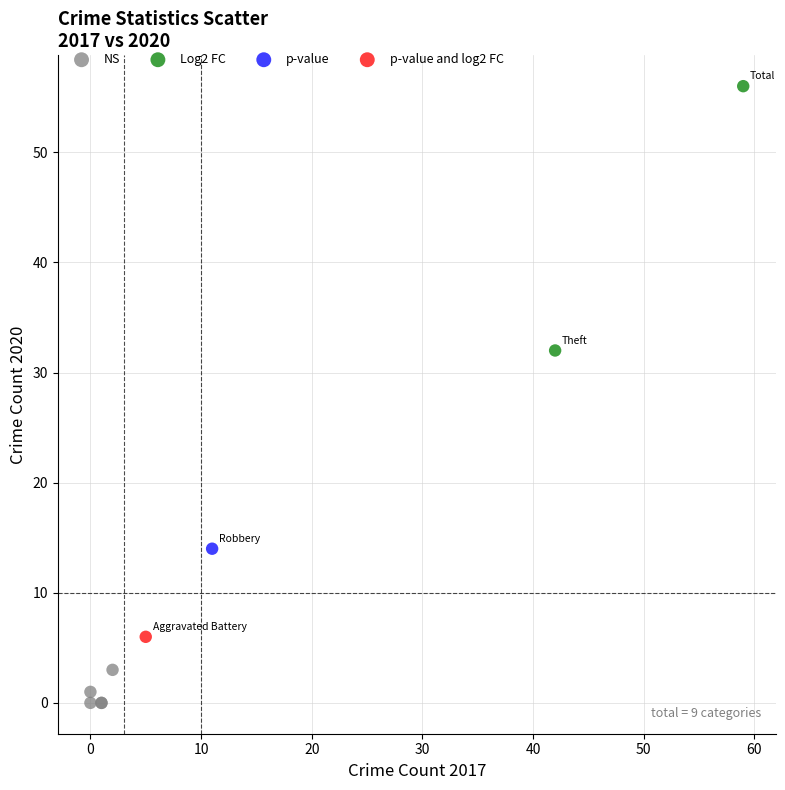

Which series contains the highest Y value?

Log2 FC